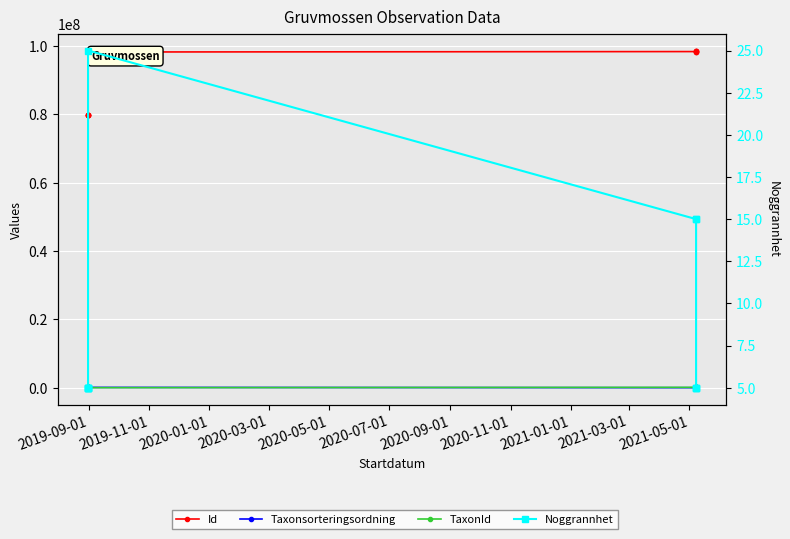

How many lines are shown in the chart?

4